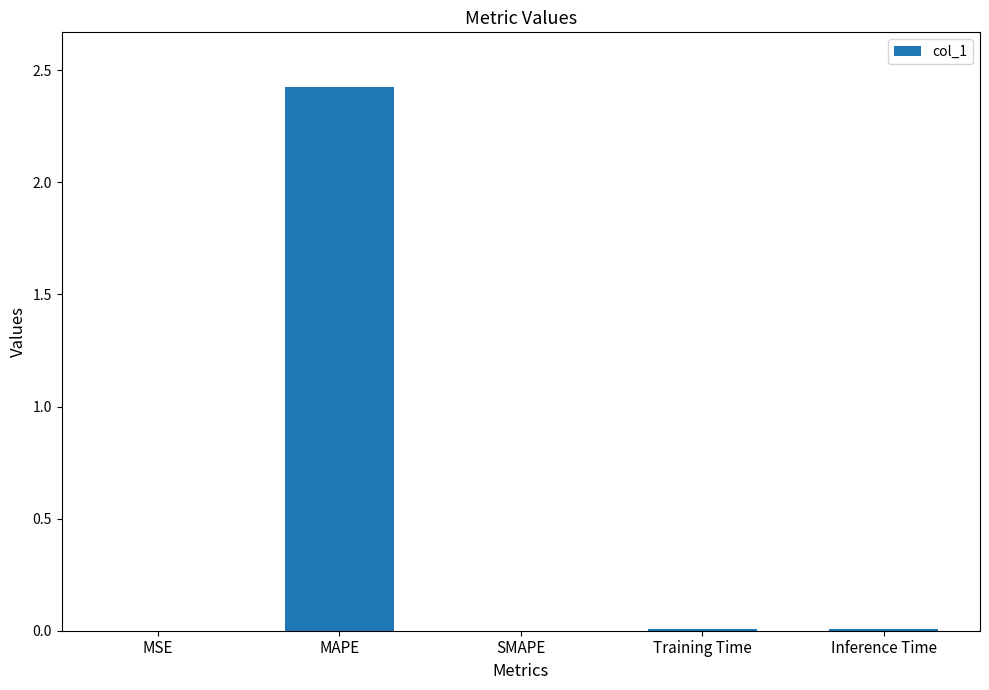

How many data points does each series have?

5